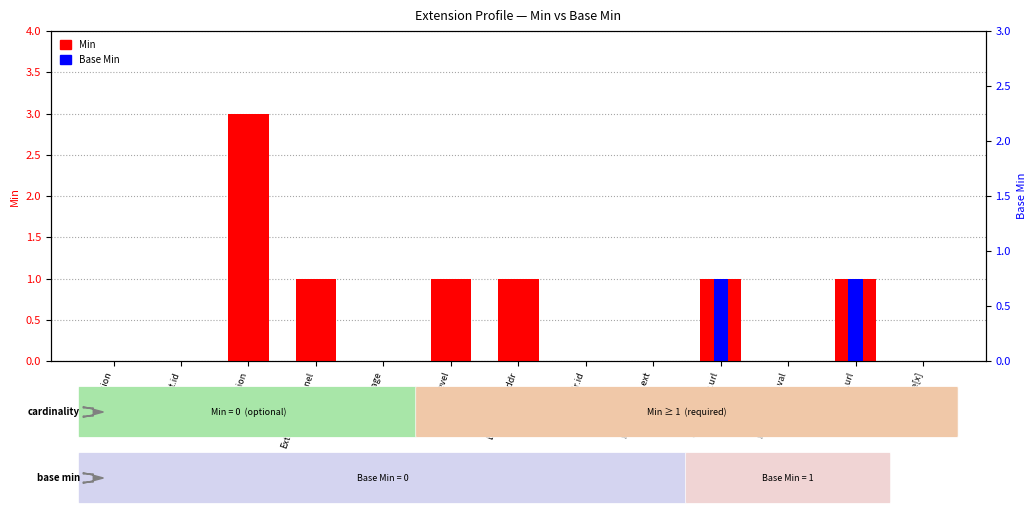

List the series in order of their peak value, highest first.

Min, Base Min